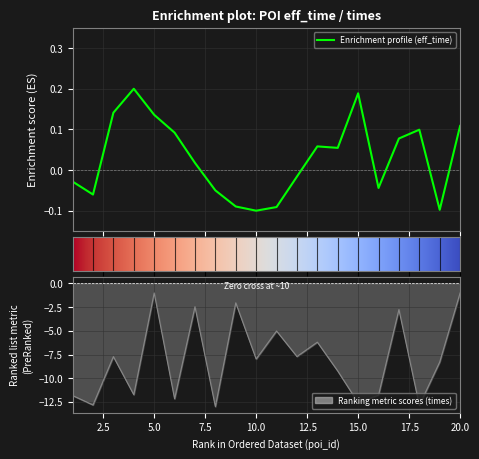

At which label does eff_time reach its peak?

4